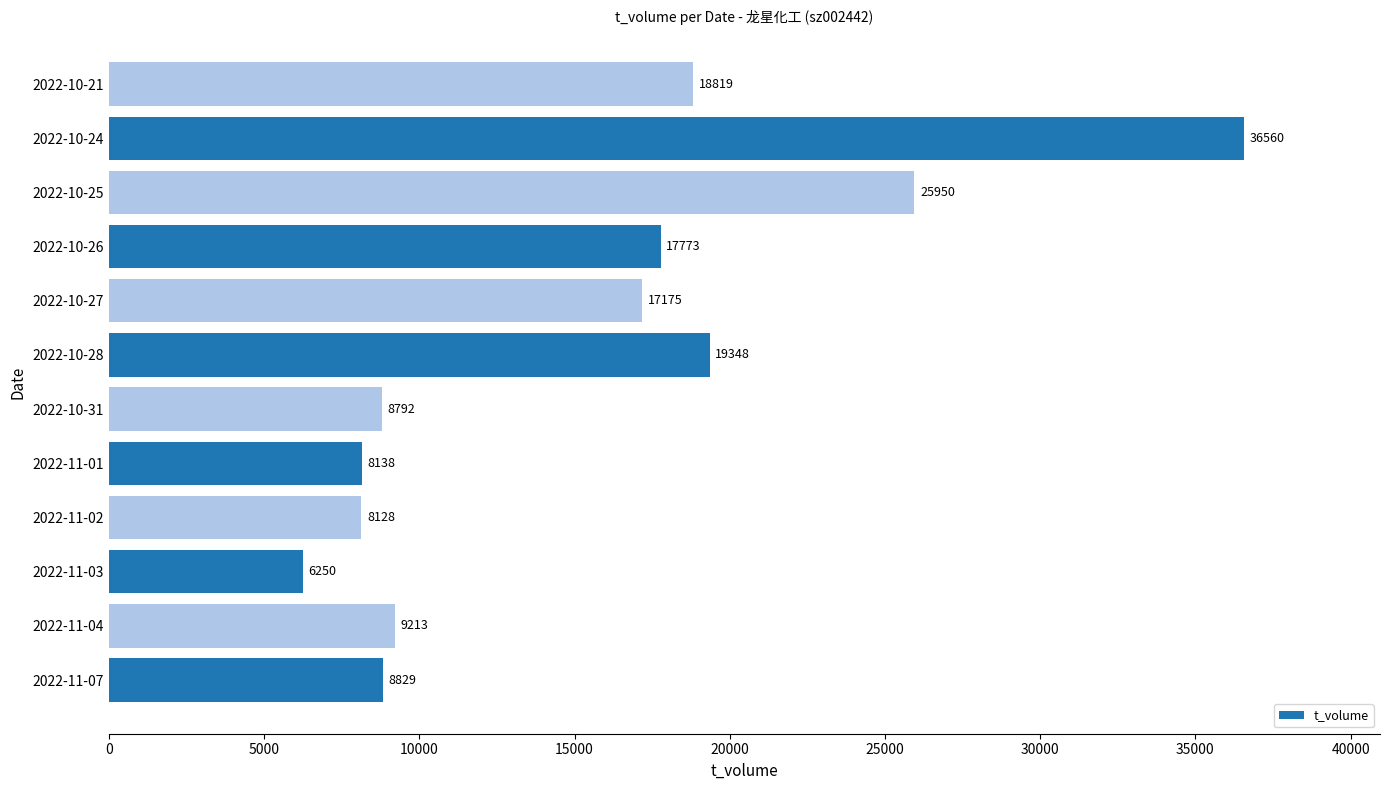

List the labels in order of value, smallest first.

2022-11-03, 2022-11-02, 2022-11-01, 2022-10-31, 2022-11-07, 2022-11-04, 2022-10-27, 2022-10-26, 2022-10-21, 2022-10-28, 2022-10-25, 2022-10-24